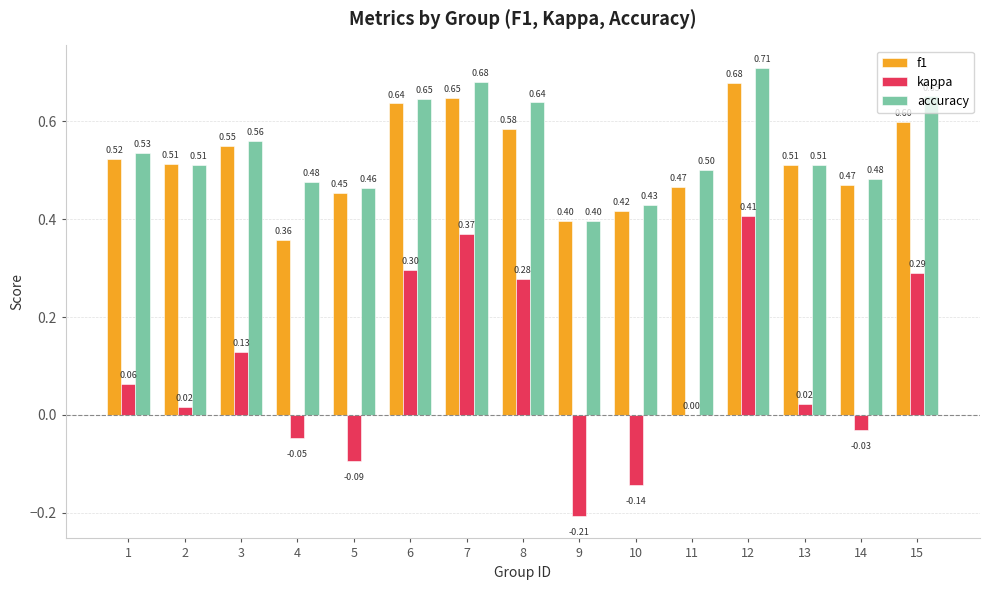

What is the sum of all kappa values?

1.4